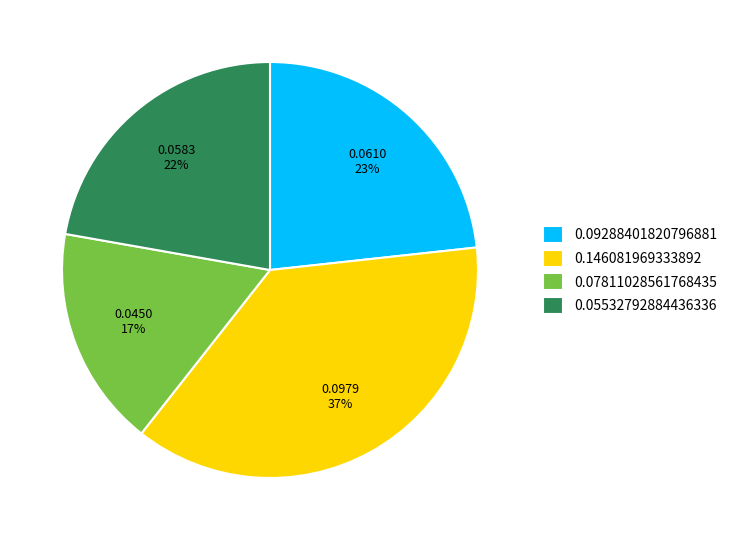

Between 0.05532792884436336 and 0.09288401820796881, which is larger?

0.09288401820796881